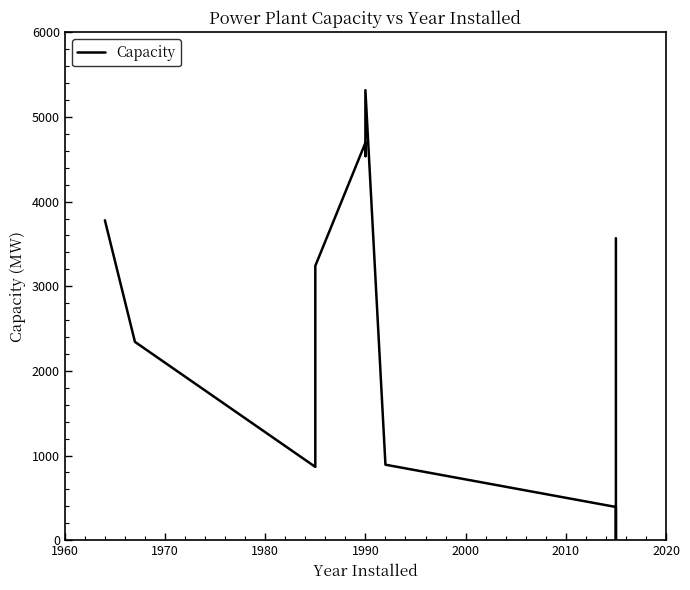

What is the sum of all values?

29633.5